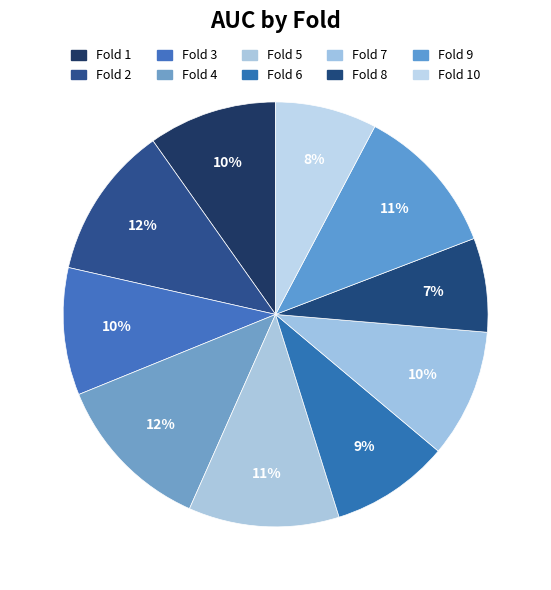

Which category has the smallest portion of the pie?

Fold 8